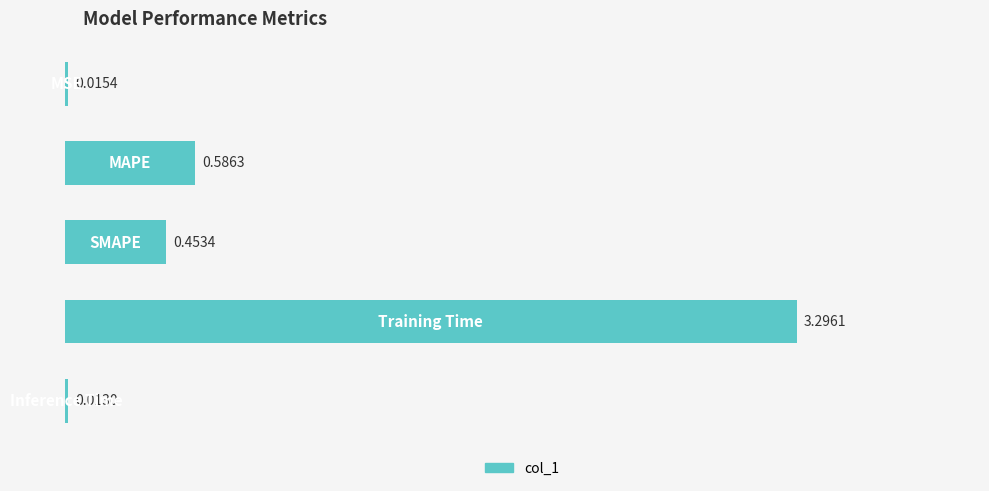

What is the average value?

0.9